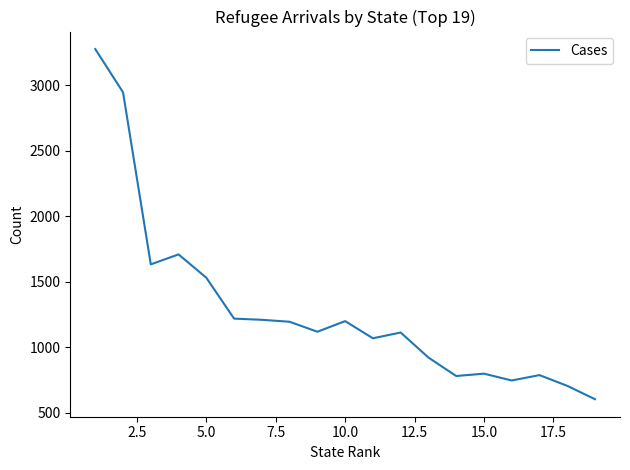

What is the difference between the maximum and minimum values?

2672